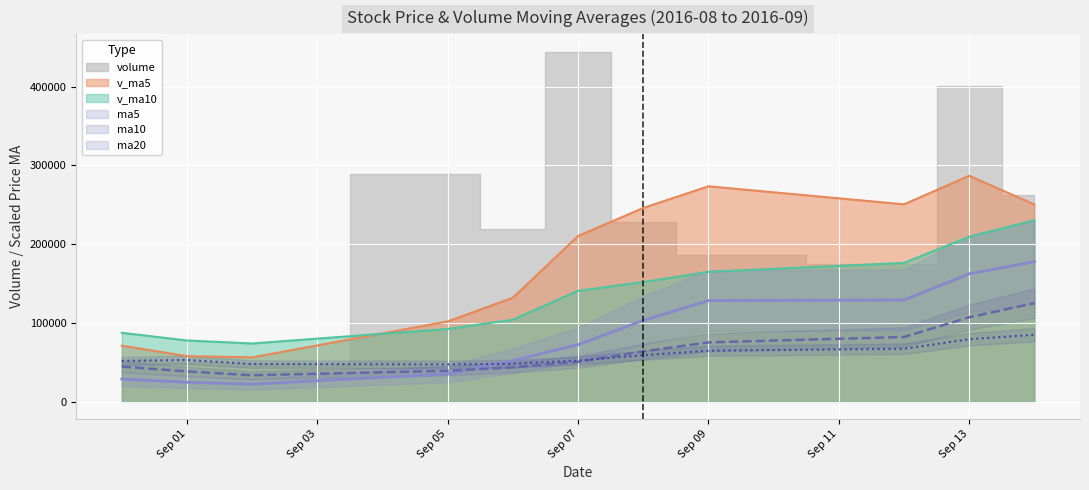

What is the minimum value for v_ma10?

73893.3